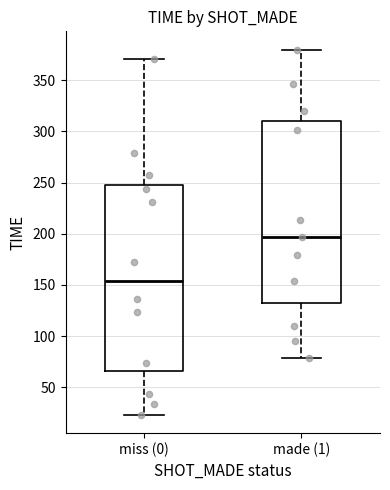

Where is the upper edge of the box for miss (0) on the y-axis? The values are not printed on the chart, so give them approximately, as read against the axis.

245